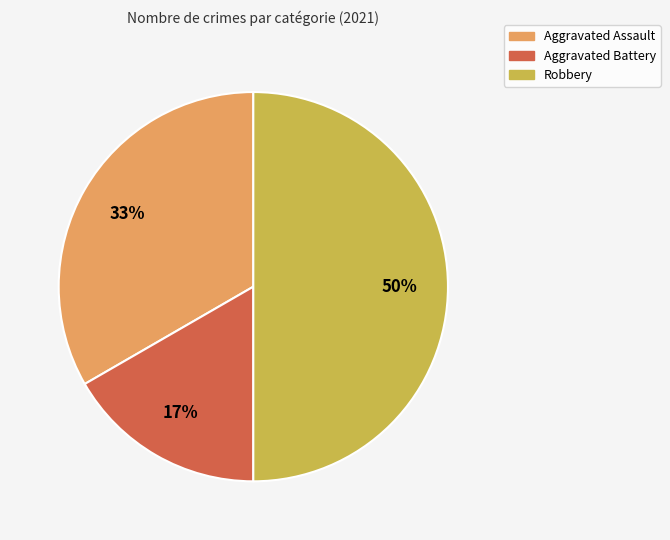

Combined, do Aggravated Battery and Robbery account for over 50%?

Yes